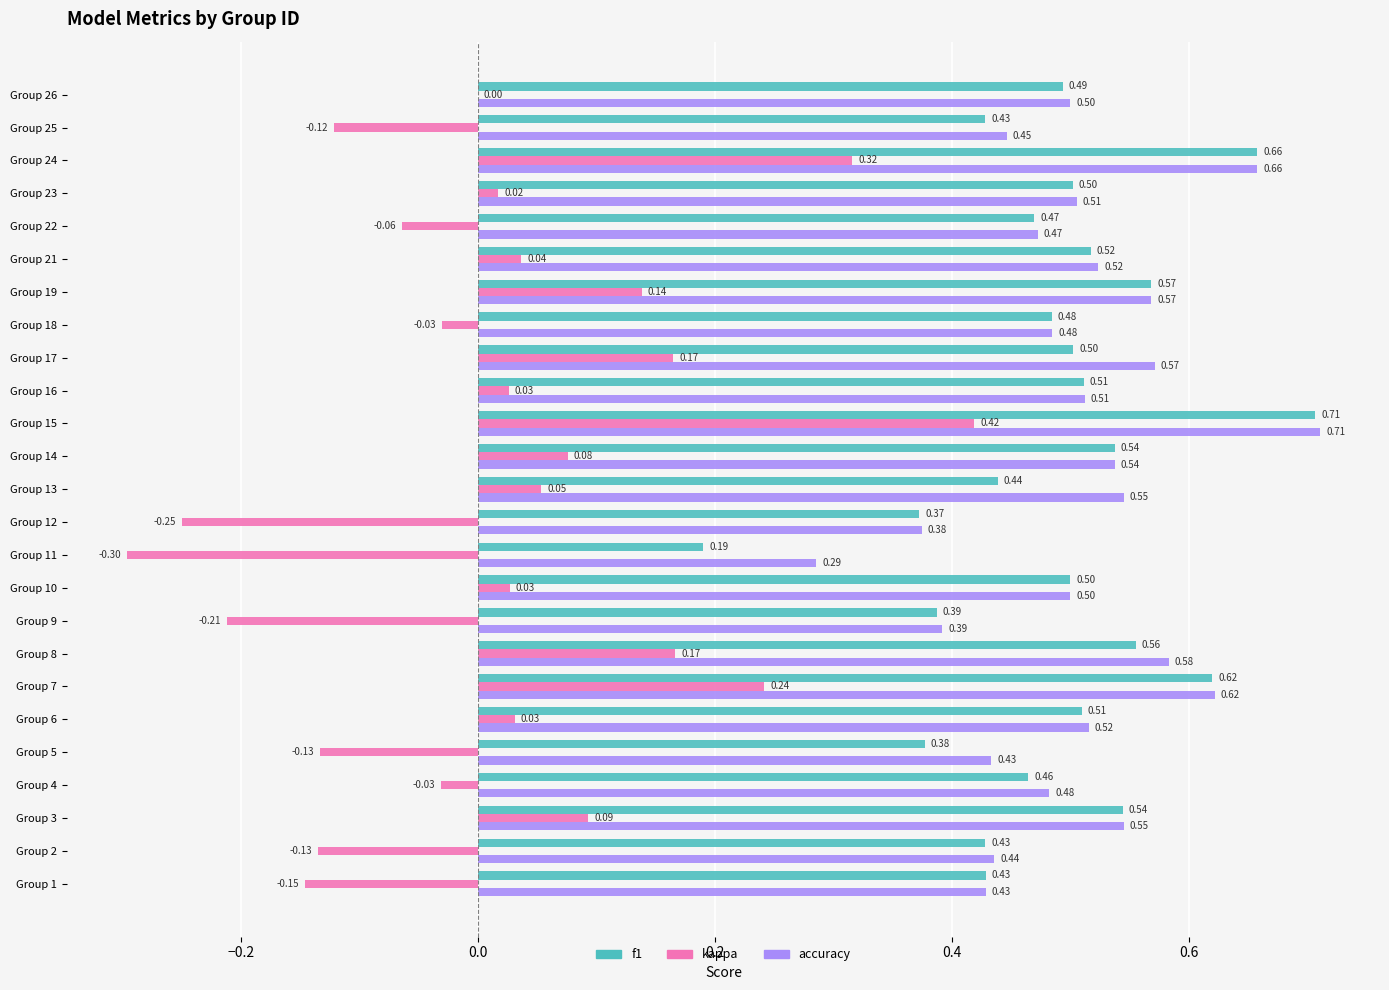

Between Group 8 and Group 23, which series saw the biggest shift?

kappa